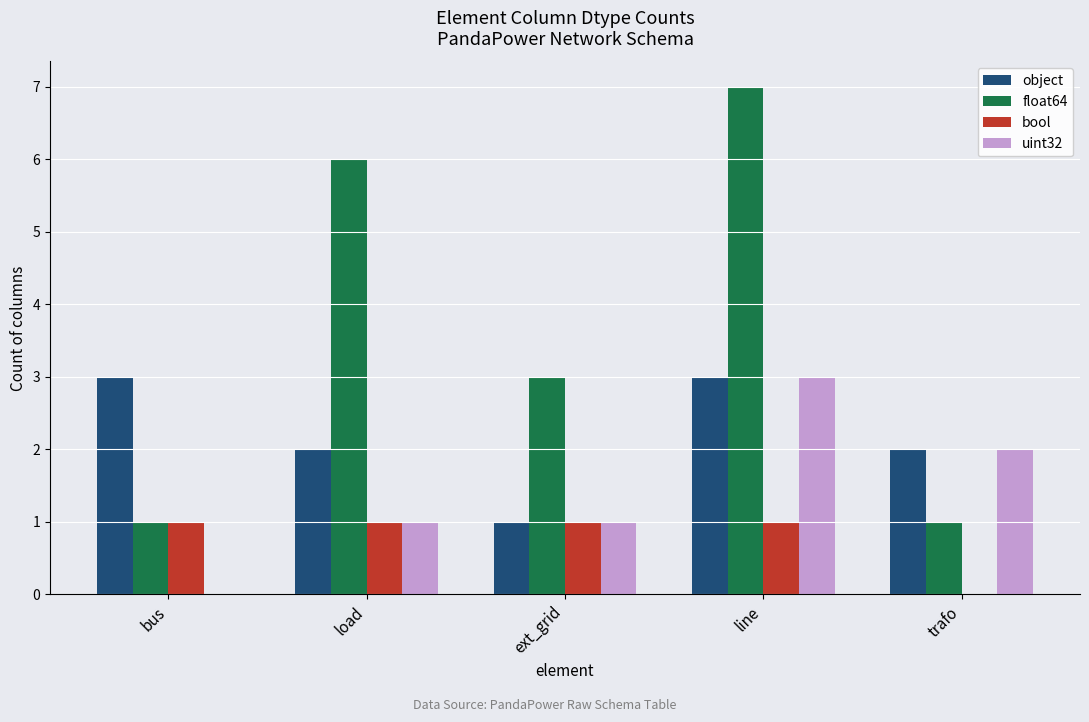

Reading left to right, extract all data points from this chart.

object: bus=3	load=2	ext_grid=1	line=3	trafo=2
float64: bus=1	load=6	ext_grid=3	line=7	trafo=1
bool: bus=1	load=1	ext_grid=1	line=1	trafo=0
uint32: bus=0	load=1	ext_grid=1	line=3	trafo=2